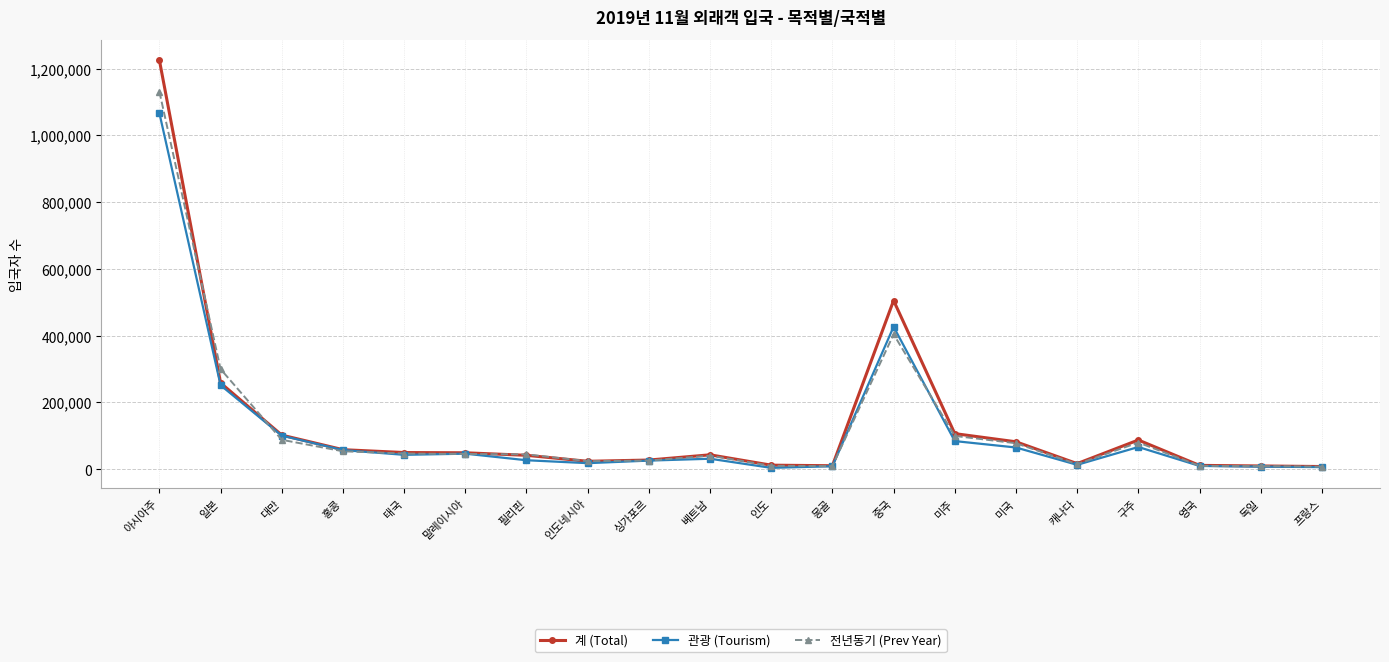

True or false: 전년동기 (Prev Year) has more than 0 points higher than both neighbors.

True